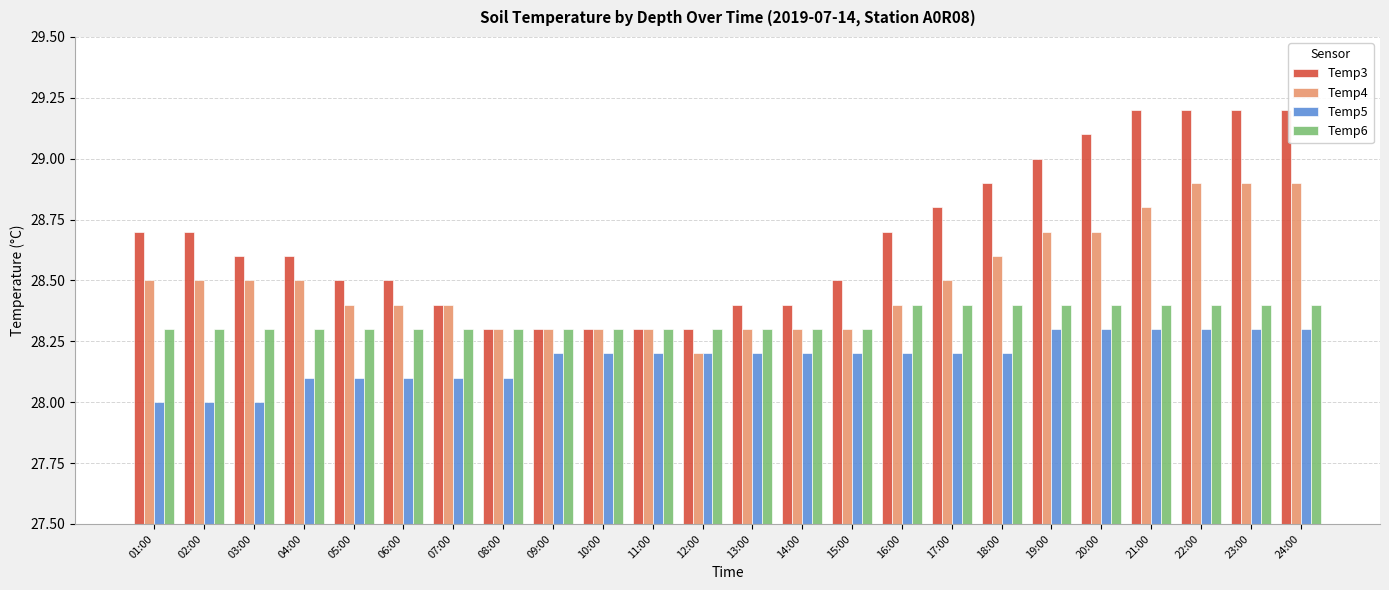

How many bars are there in each group?

4